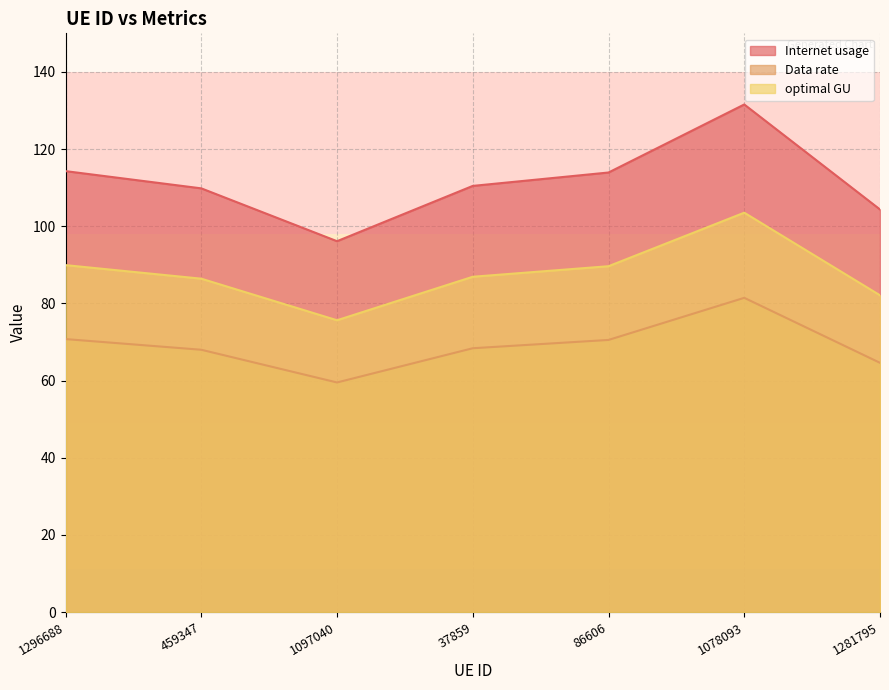

True or false: optimal GU and Data rate intersect in this chart.

False